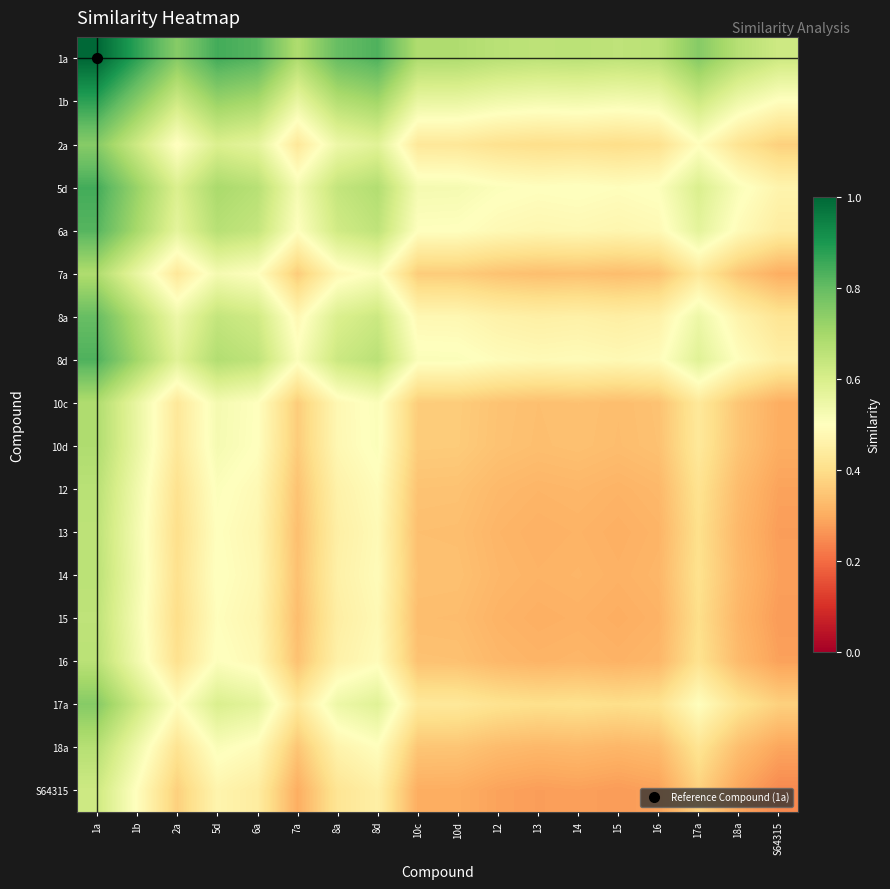

What is the total value across all series at 18a?

7.3